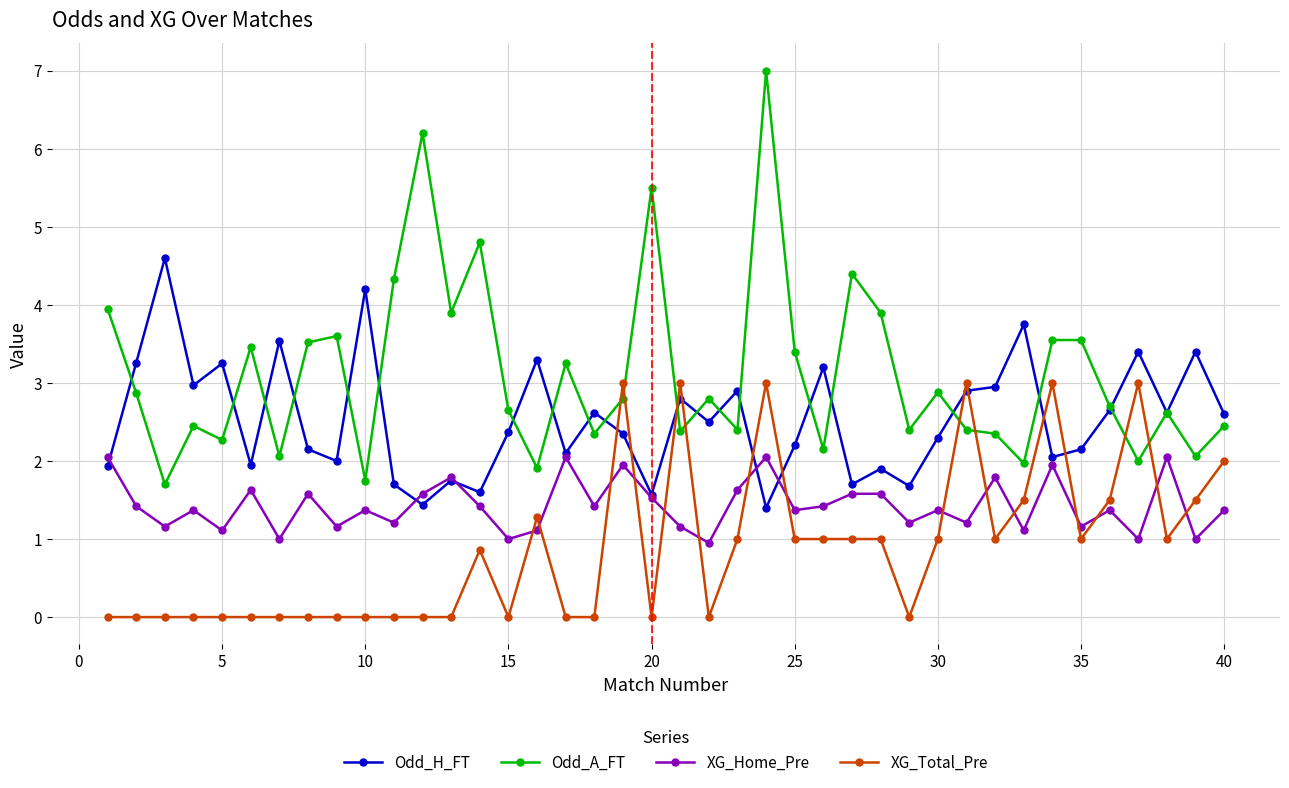

What is the average value of the Odd_A_FT series?

3.1